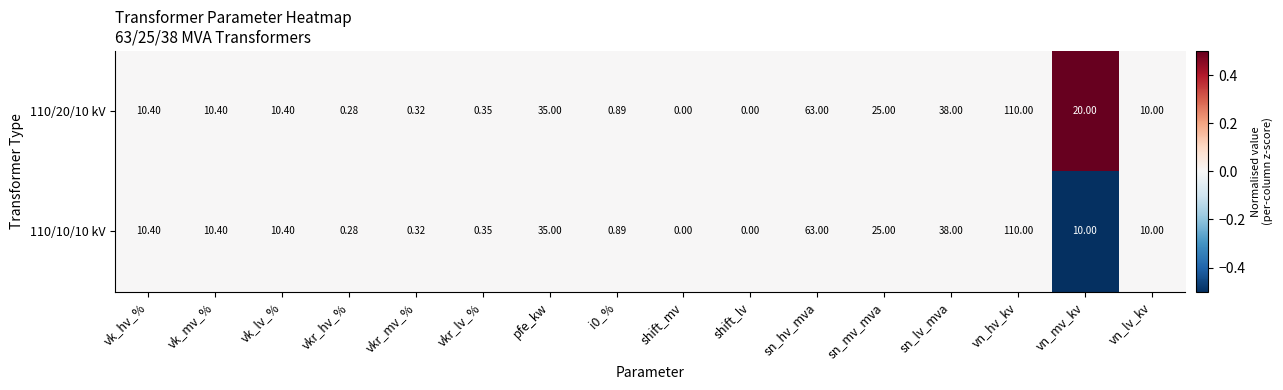

Where does the 110/20/10 kV series first go above 10?

vk_hv_%